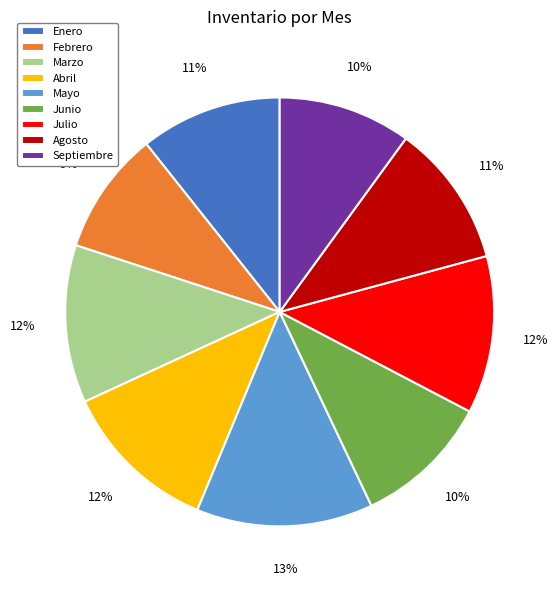

True or false: Mayo accounts for 19% of the total.

False